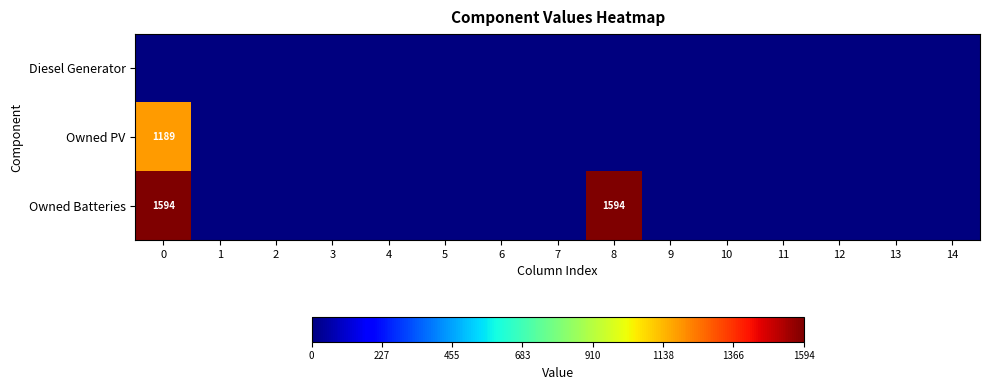

Between 1 and 11, which series saw the biggest shift?

Diesel Generator